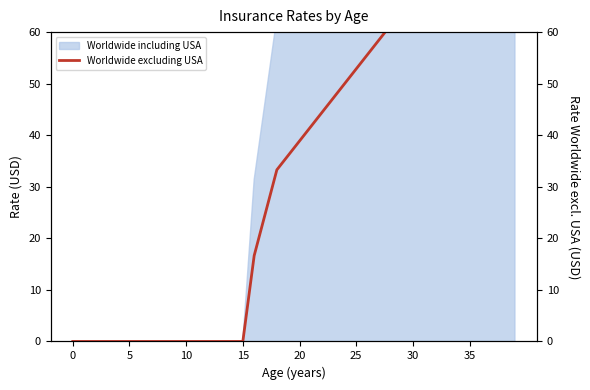

Which has a higher value, 28 or 34?

34